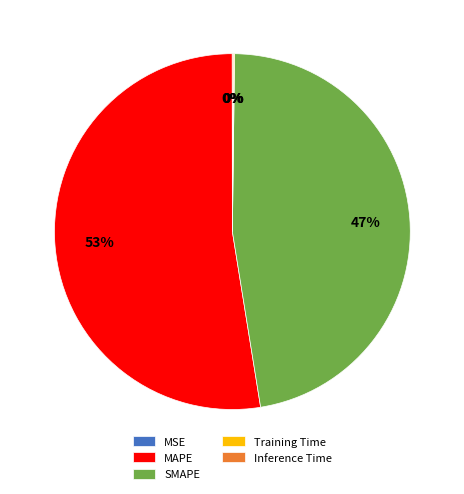

To the nearest percent, what is the average slice percentage?

20%